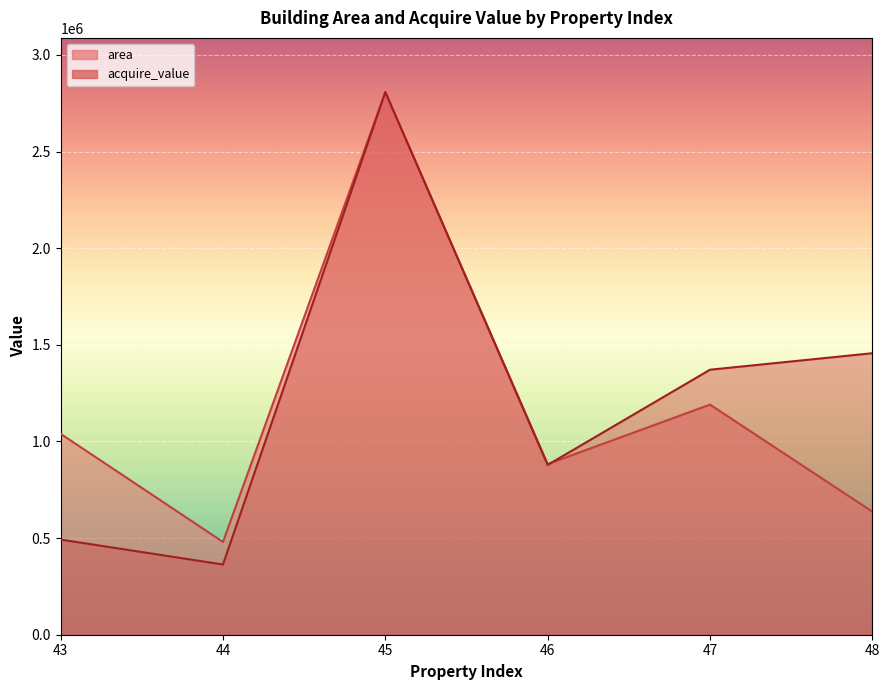

What is the smallest value displayed?

363300.0